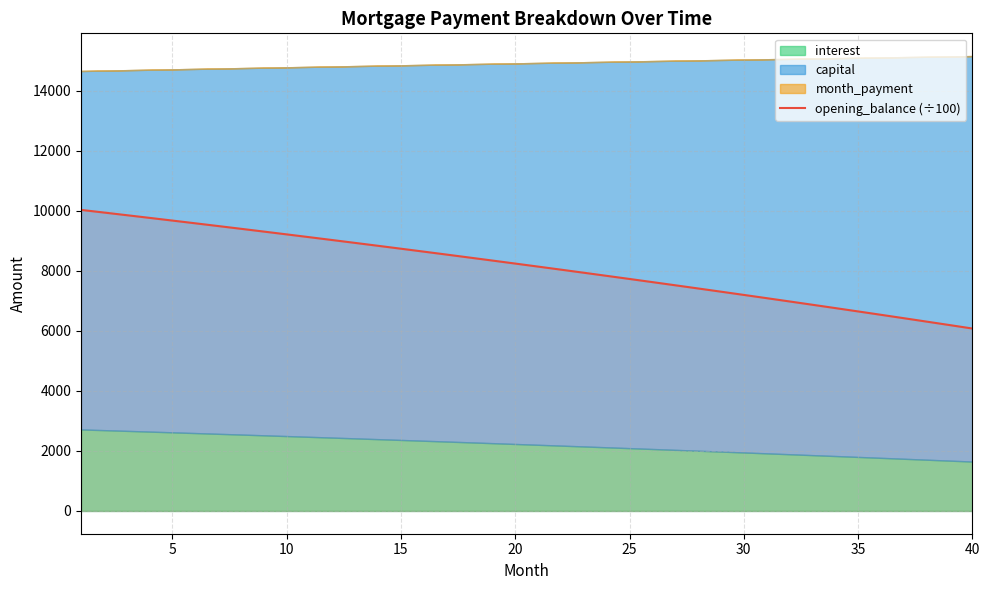

The value of opening_balance (÷100) at 35 is 8943.3. True or false?

False